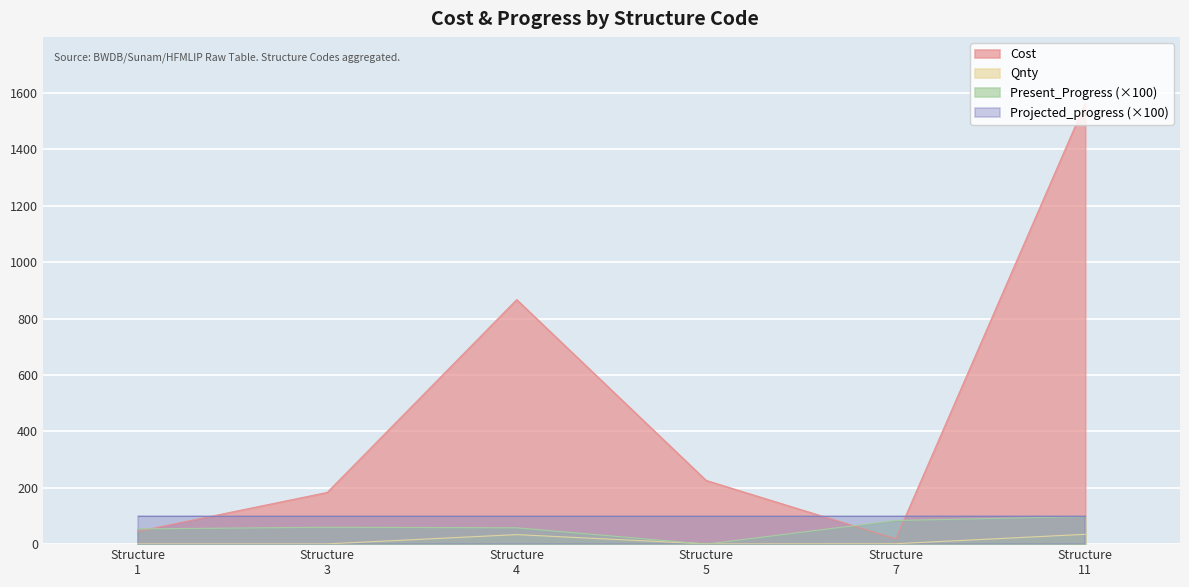

Which series has the largest range (max minus min)?

Cost